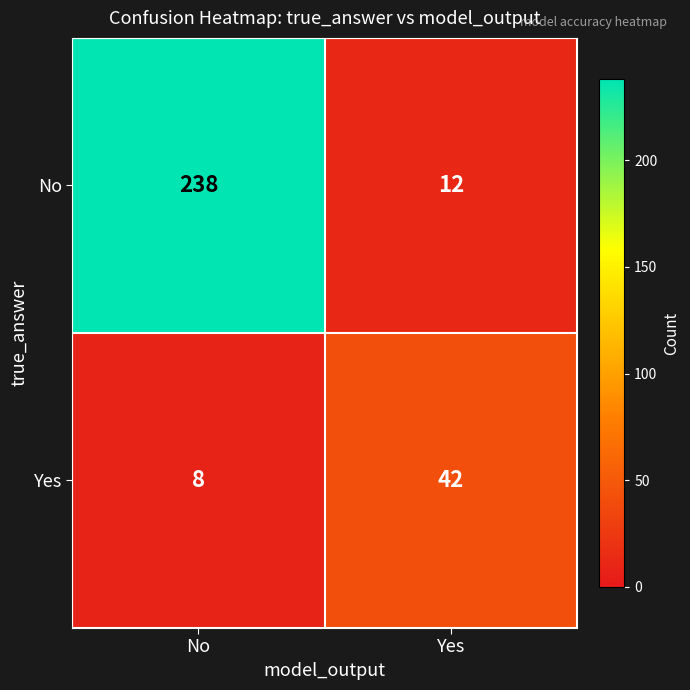

Is it true that Yes equals 14 at No?

False